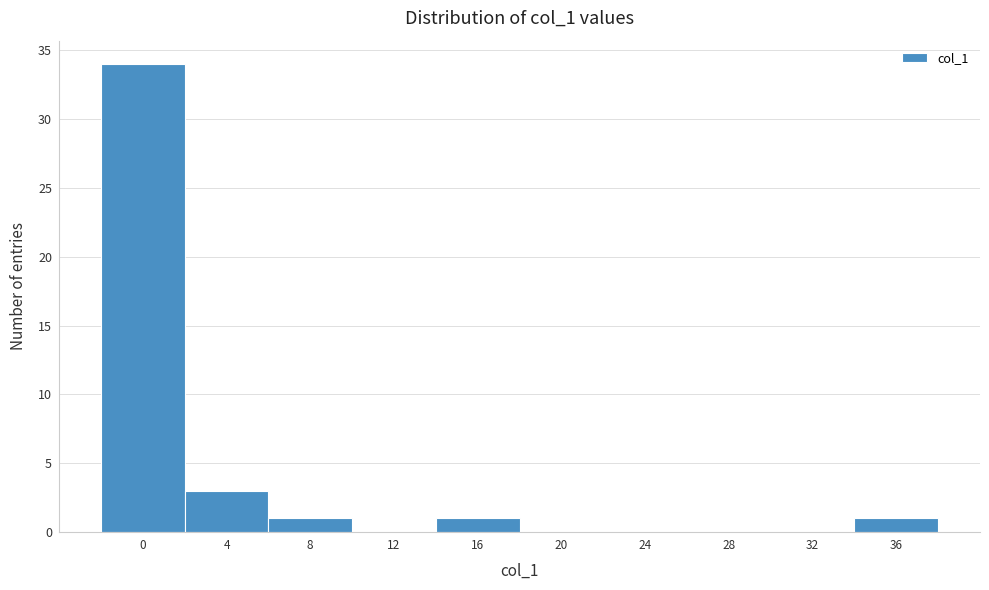

Reading left to right, transcribe all the data shown in this chart.

0=34	4=3	8=1	12=0	16=1	20=0	24=0	28=0	32=0	36=1